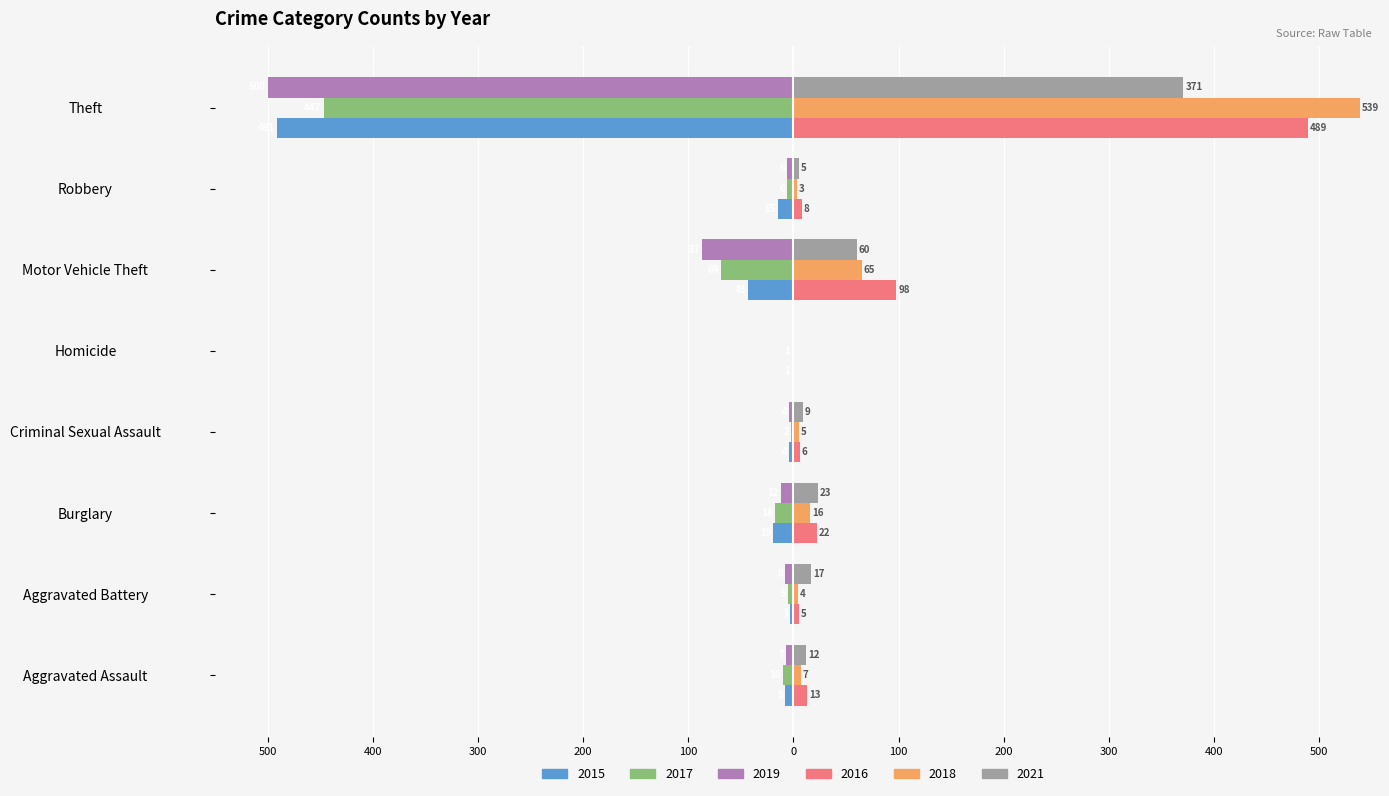

What are all the series names shown in the legend?

2015, 2017, 2019, 2016, 2018, 2021